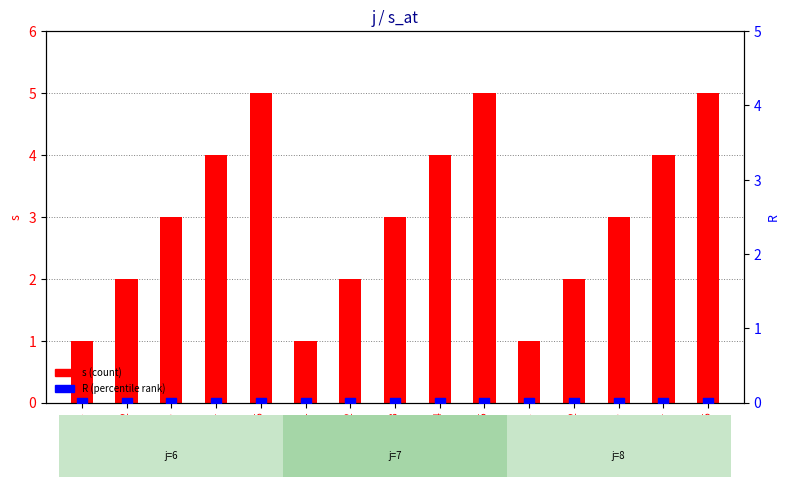

Which series contains the lowest Y value?

R (percentile rank)